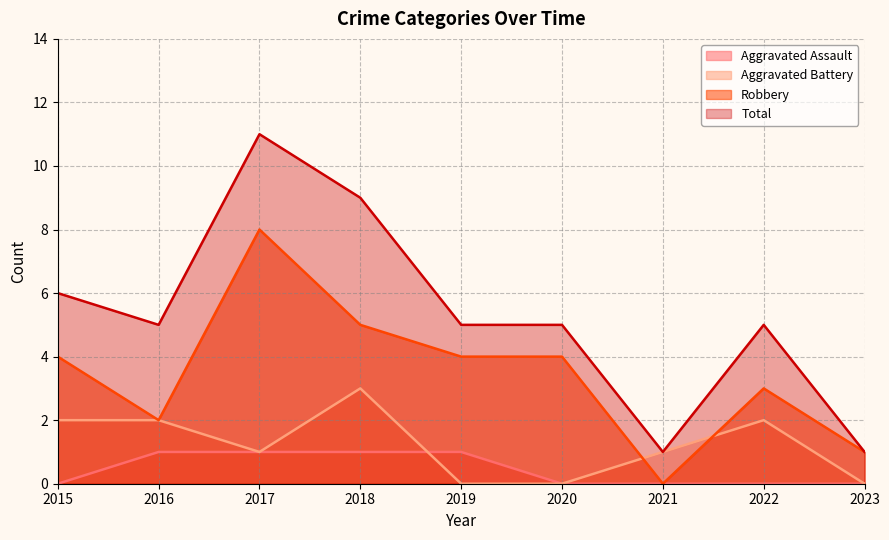

Does the chart have visible grid lines?

Yes